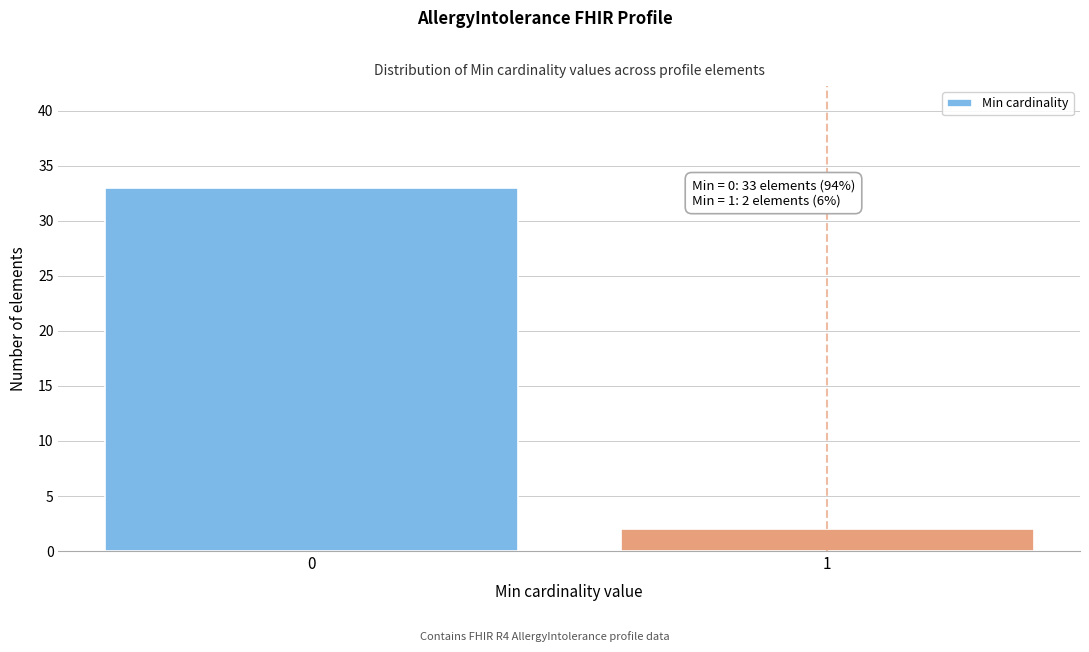

Reading right to left, list all the values displayed in this chart.

2	33